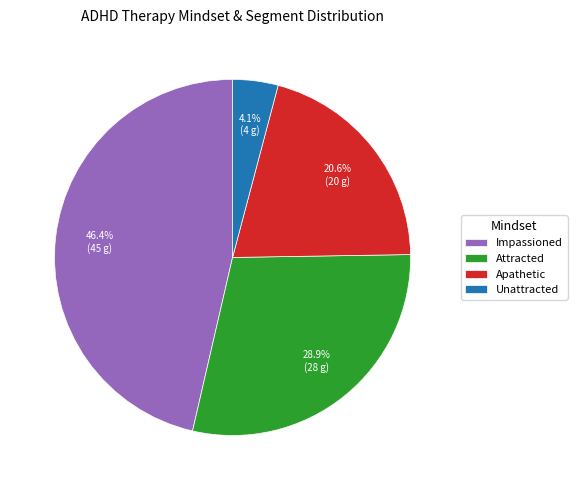

Which has a higher value, Impassioned or Apathetic?

Impassioned